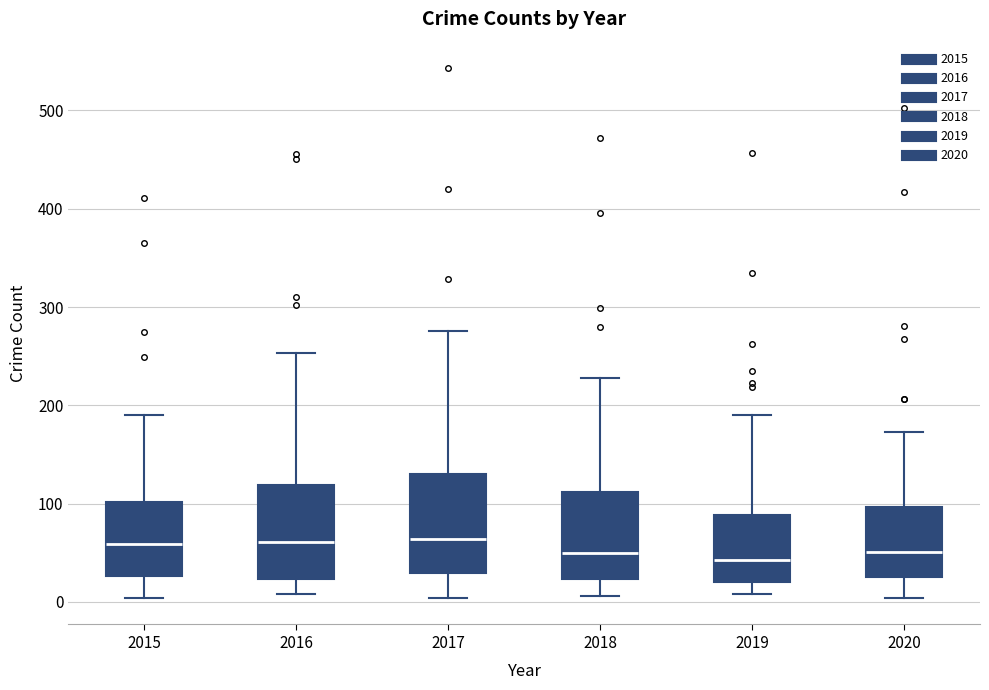

Where does the upper whisker of the box at x = 2018 end on the y-axis? The values are not printed on the chart, so give them approximately, as read against the axis.

230